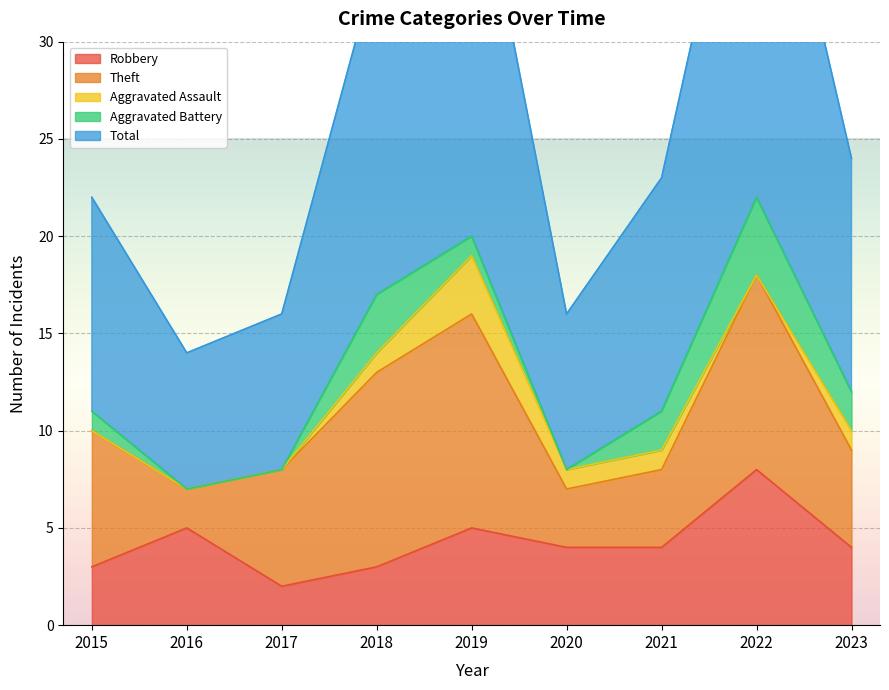

At which label does Aggravated Battery reach its minimum?

2016